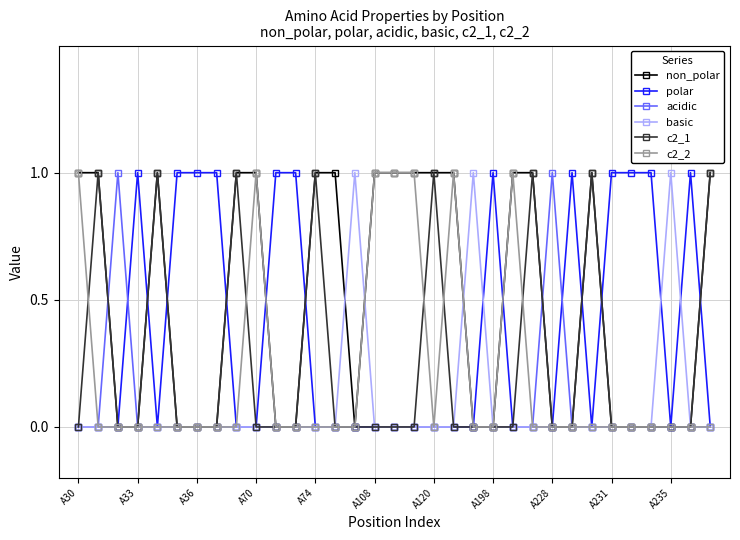

What are all the series names shown in the legend?

non_polar, polar, acidic, basic, c2_1, c2_2